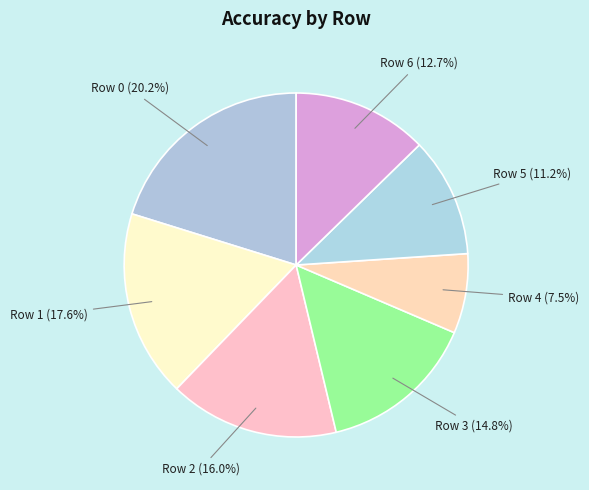

Is there any slice that represents more than half of the pie?

No